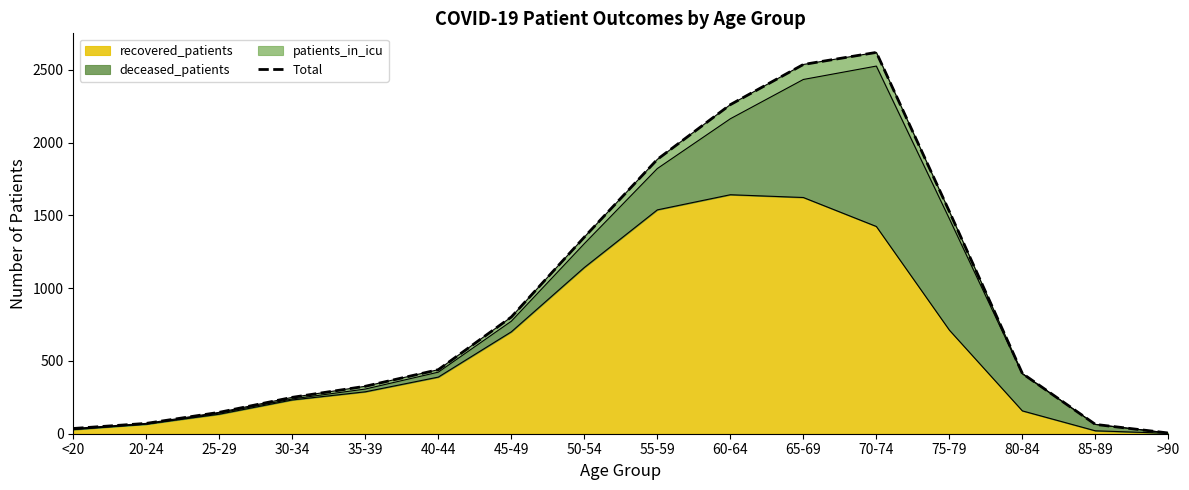

Rank the categories by value from highest to lowest.

70-74, 65-69, 60-64, 55-59, 75-79, 50-54, 45-49, 40-44, 80-84, 35-39, 30-34, 25-29, 20-24, 85-89, <20, >90